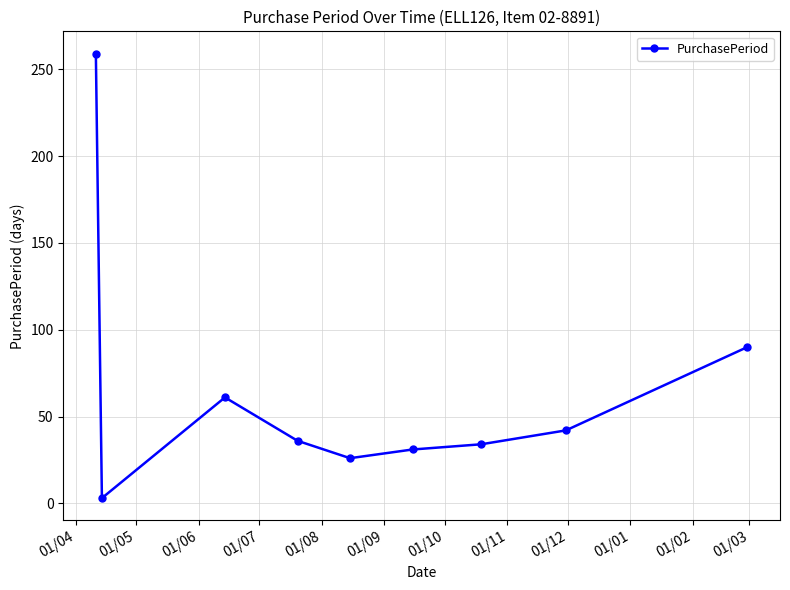

How many values are below 36?

4